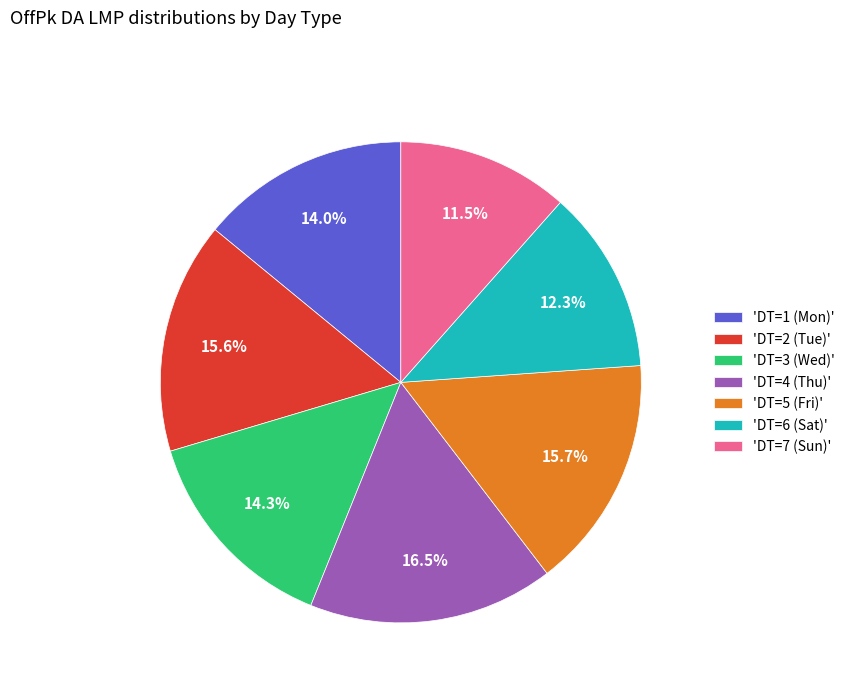

How many slices are in this pie chart?

7